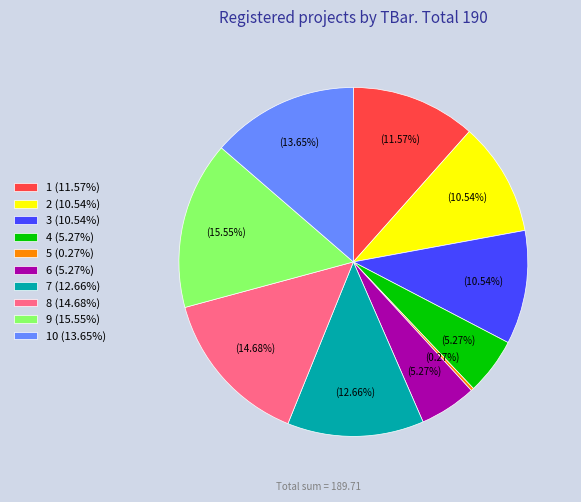

To the nearest percent, what is the difference between the largest and smallest slice percentages?

15%